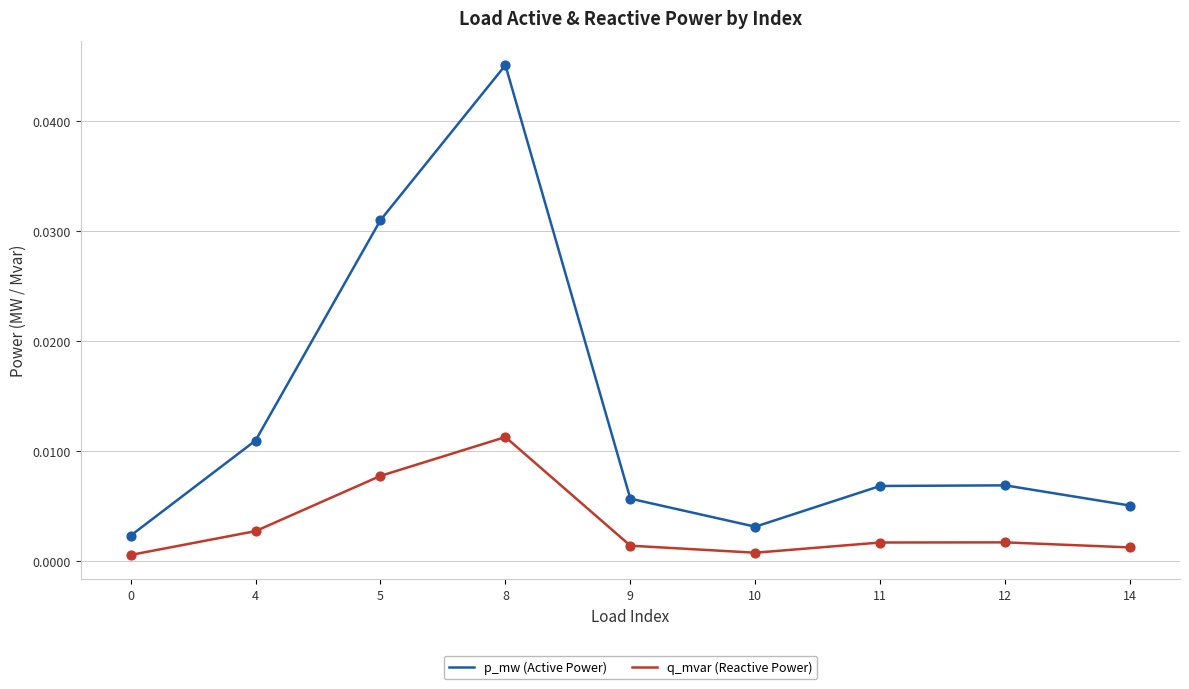

Which series has the largest range (max minus min)?

p_mw (Active Power)